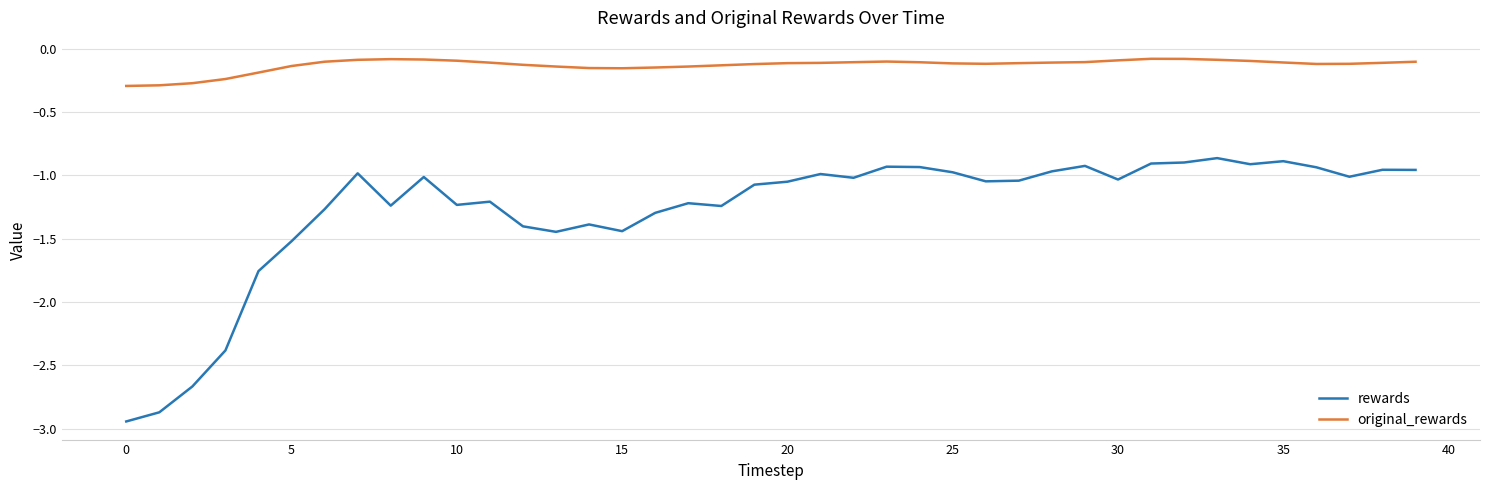

Which series has the largest range (max minus min)?

rewards